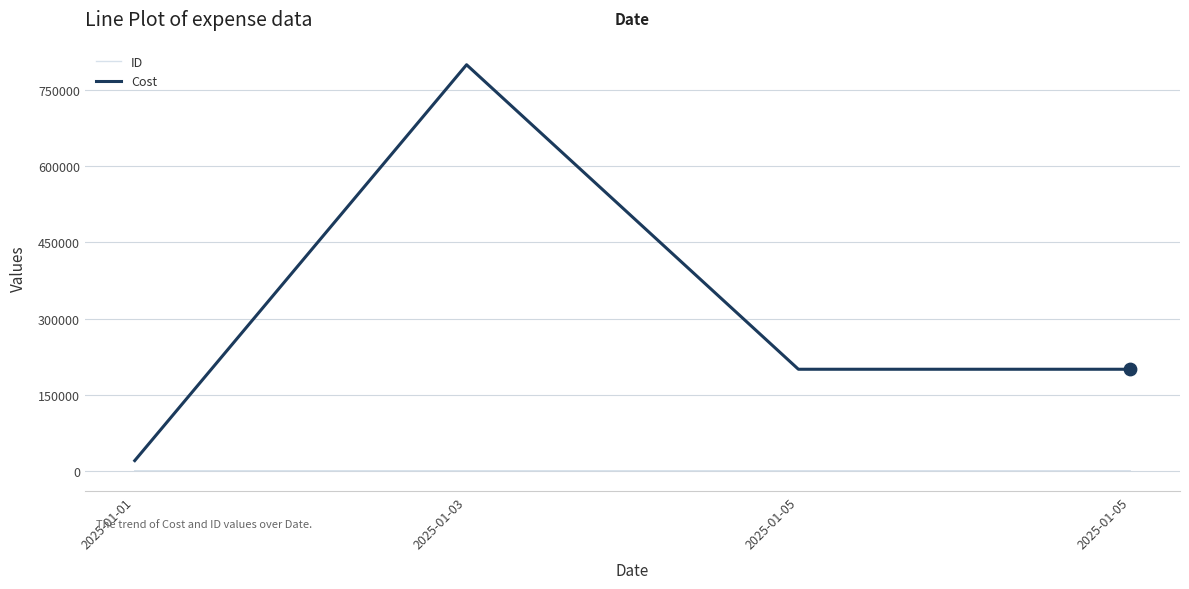

What is the total value across all series at 2025-01-03?

800021